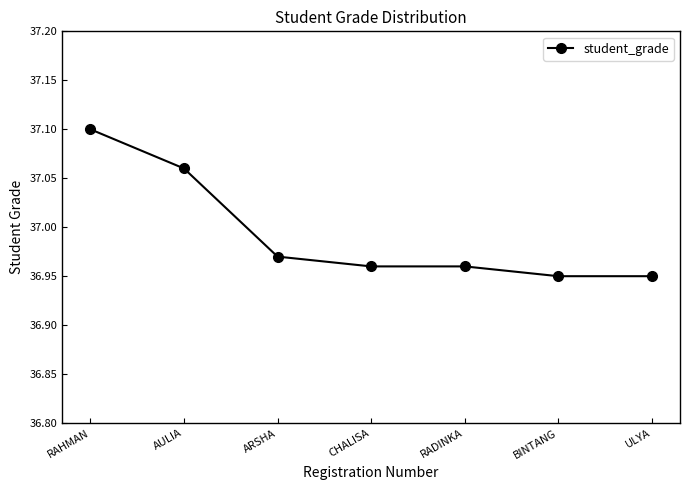

What is the sum of the values at AULIA and ARSHA?

74.0